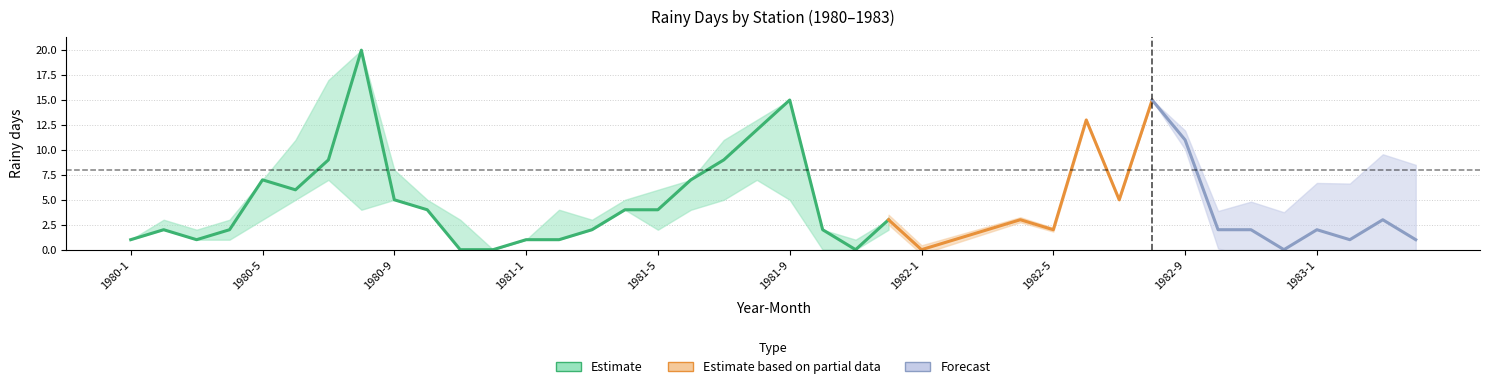

How many data points in Mymensingh are above 2?

19